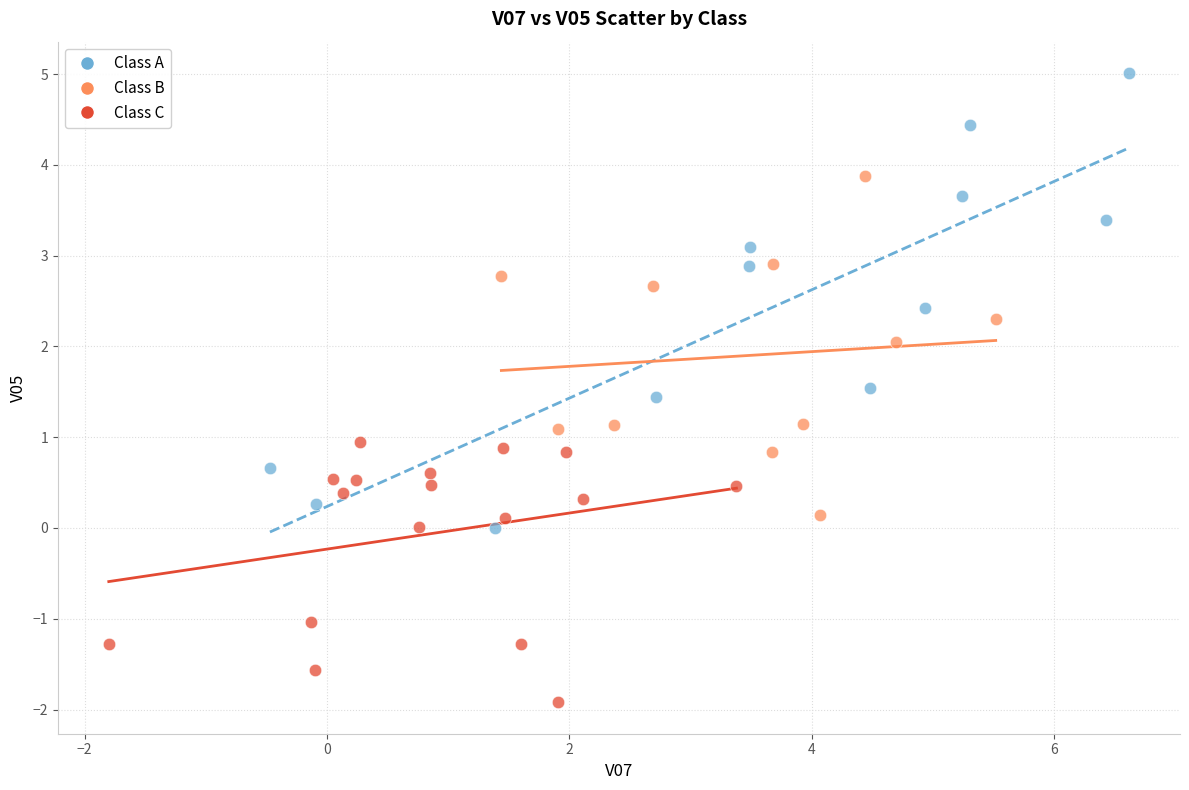

Which series contains the lowest Y value?

Class C